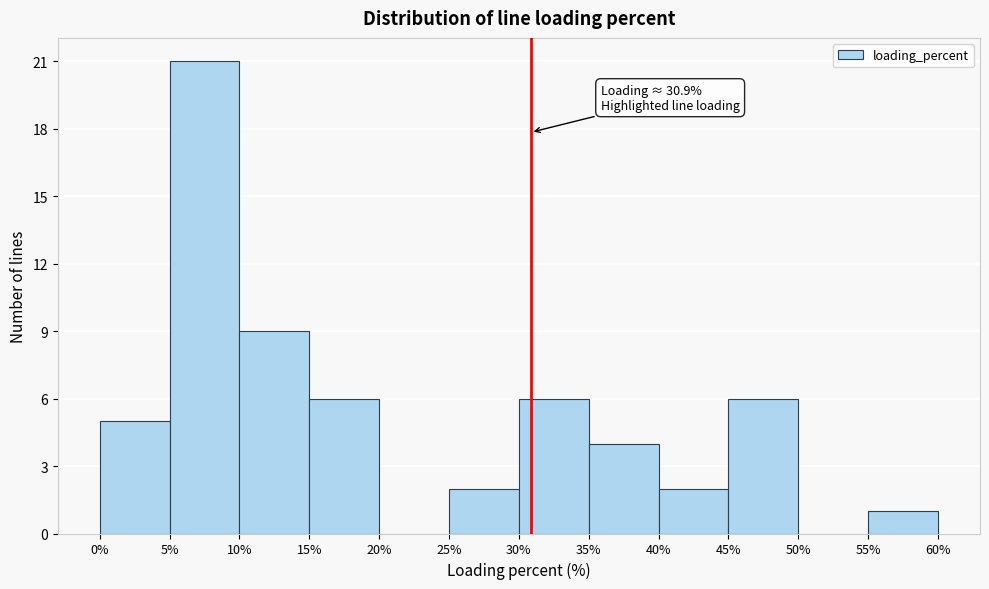

Over which range of the x-axis is the bar tallest?

5% to 10%